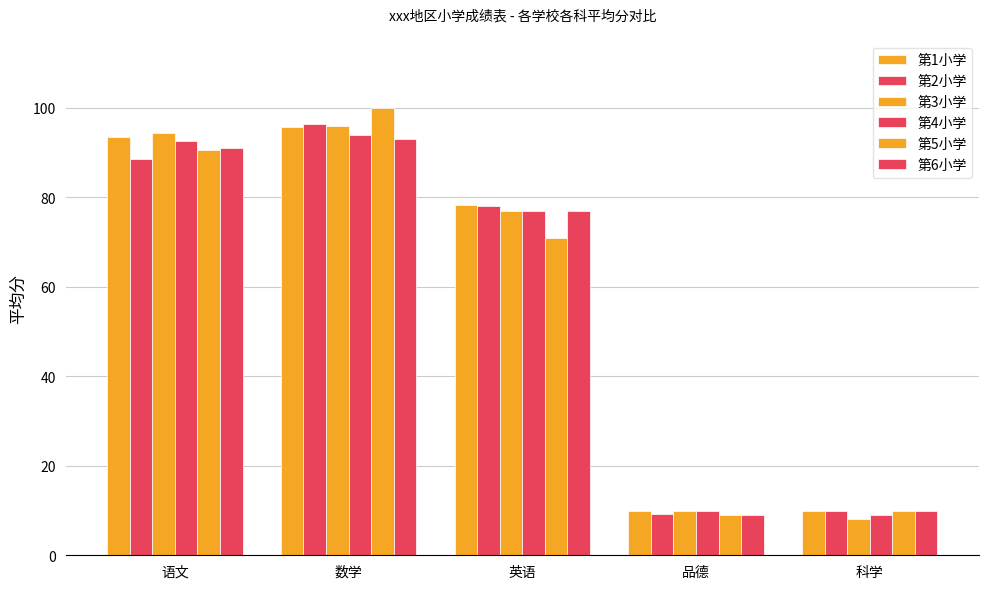

True or false: 第2小学 has a value of 15.7 at 科学.

False